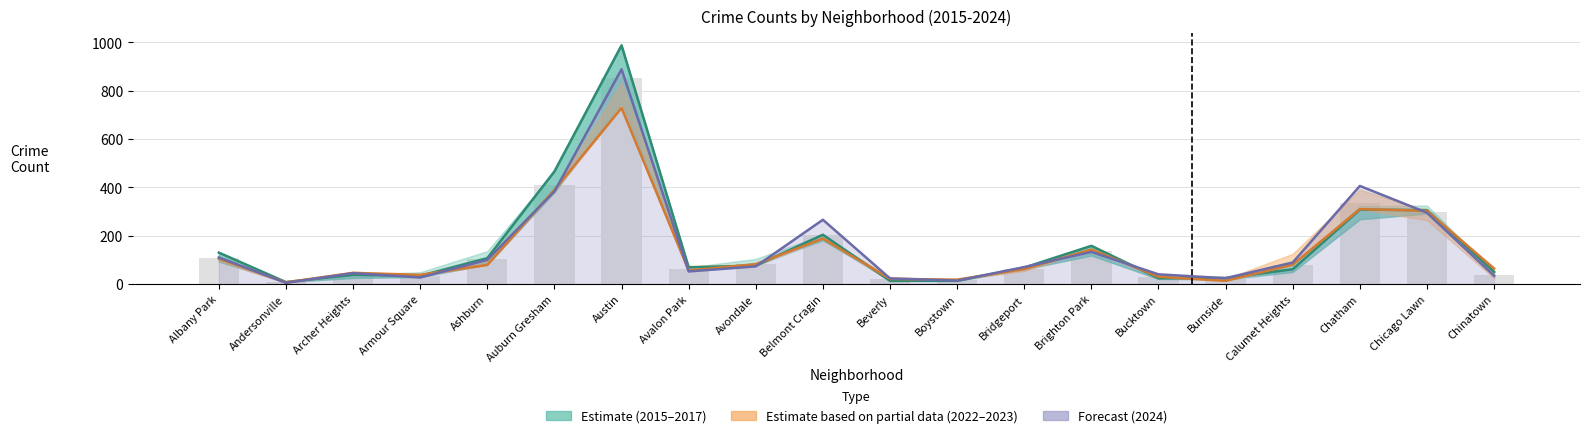

Count the number of categories in the chart.

20